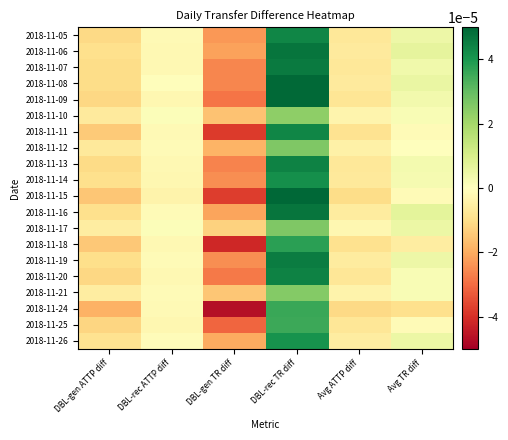

Which has a higher value, DBL-rec ATTP diff or Avg ATTP diff?

DBL-rec ATTP diff